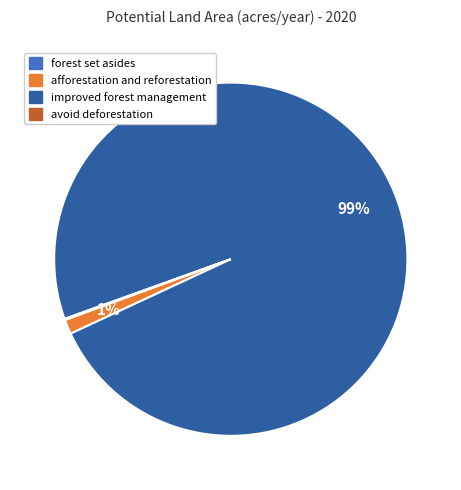

Which has a higher value, improved forest management or afforestation and reforestation?

improved forest management